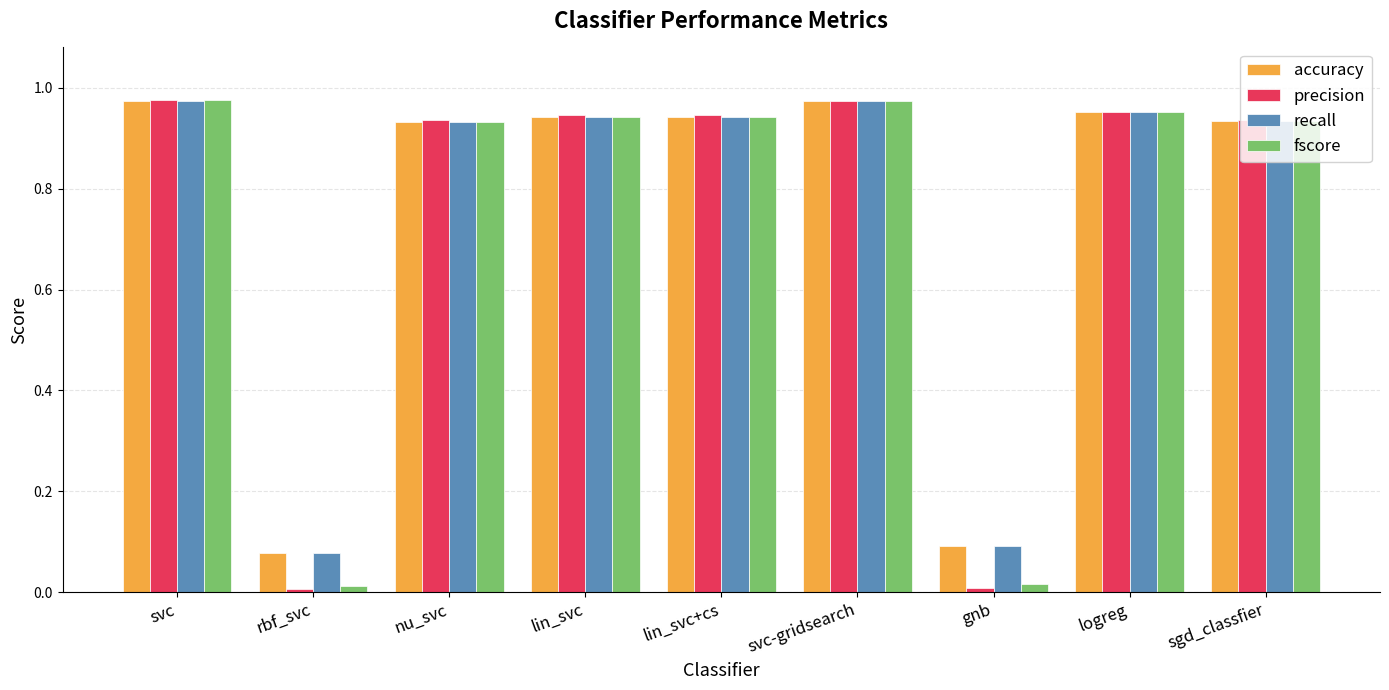

Which series has the widest spread of values?

precision